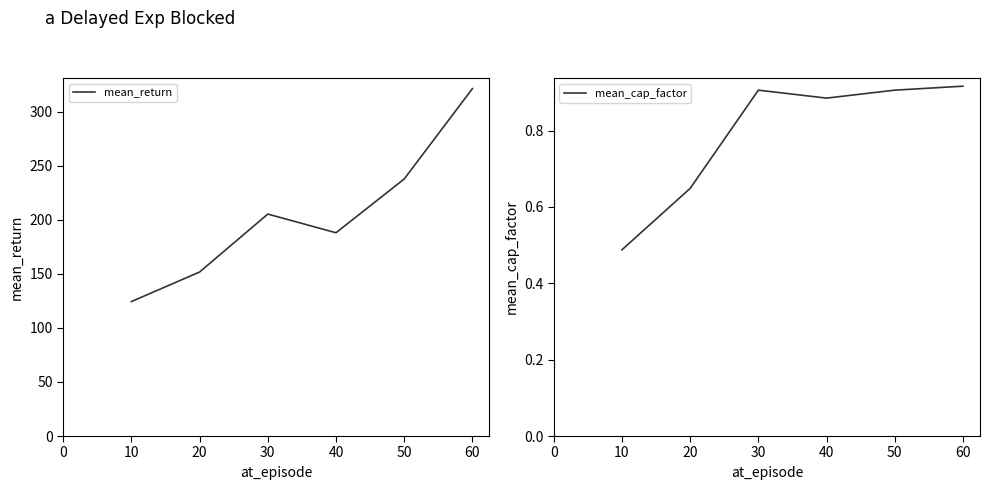

What is the minimum value for mean_return?

124.3